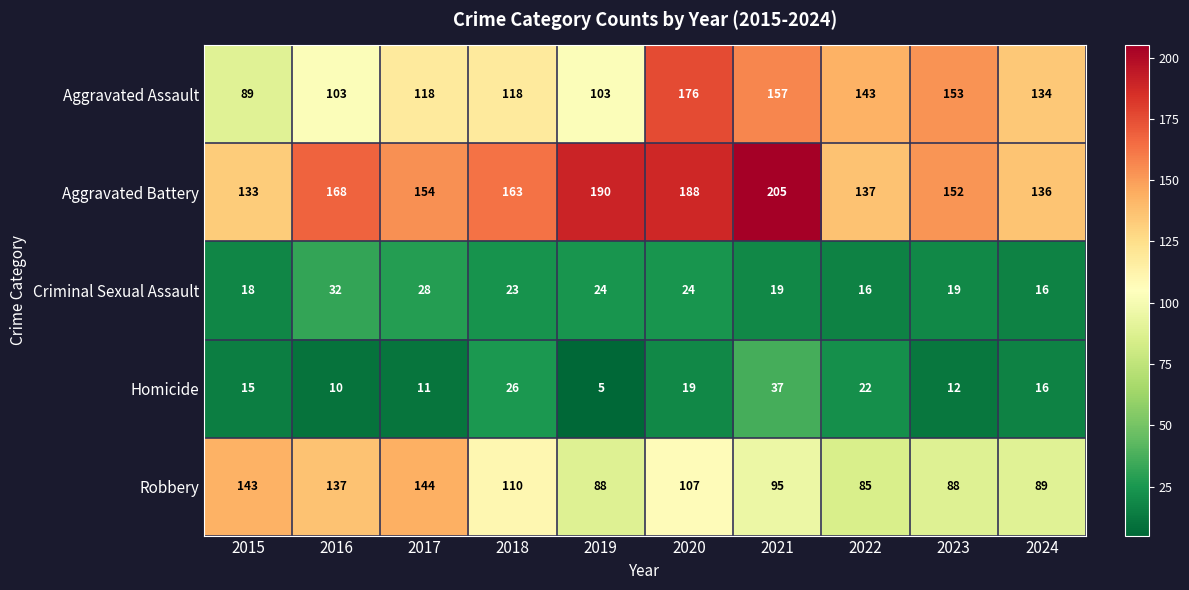

What is the spread (max minus min) of values at 2017?

143